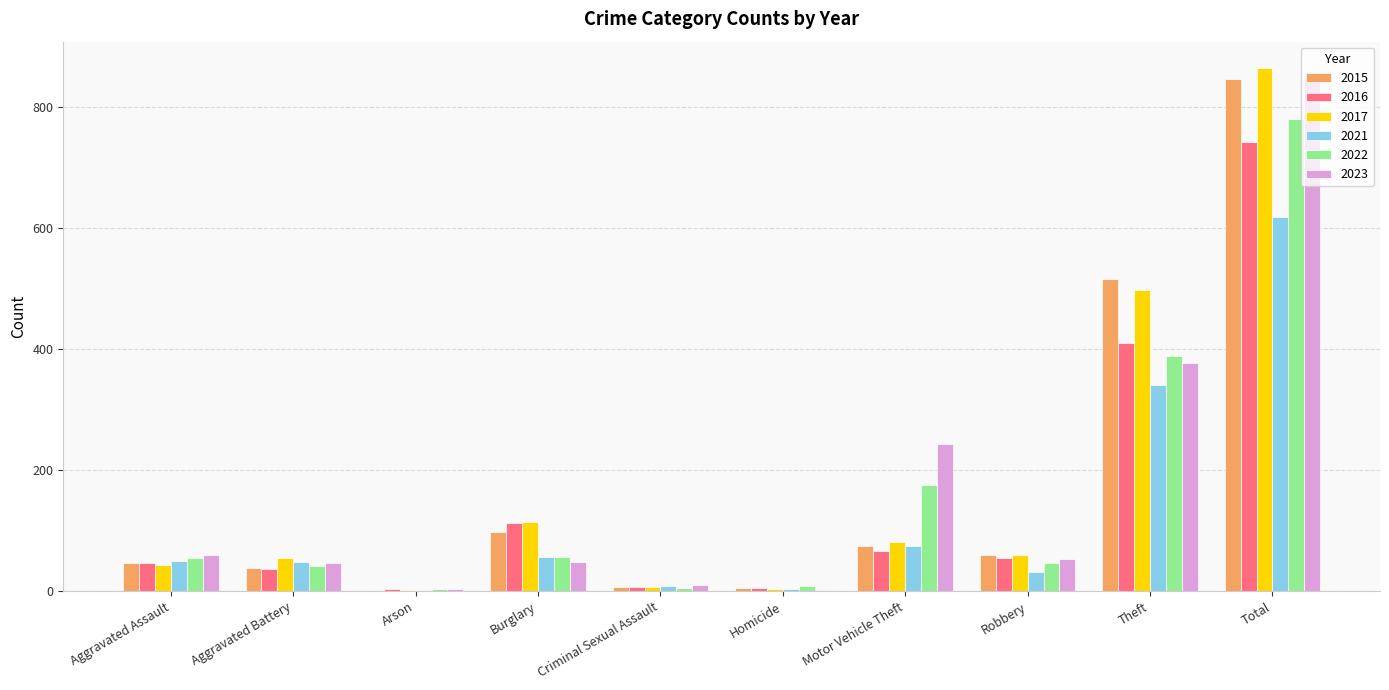

At which category is the sum across all series the highest?

Total